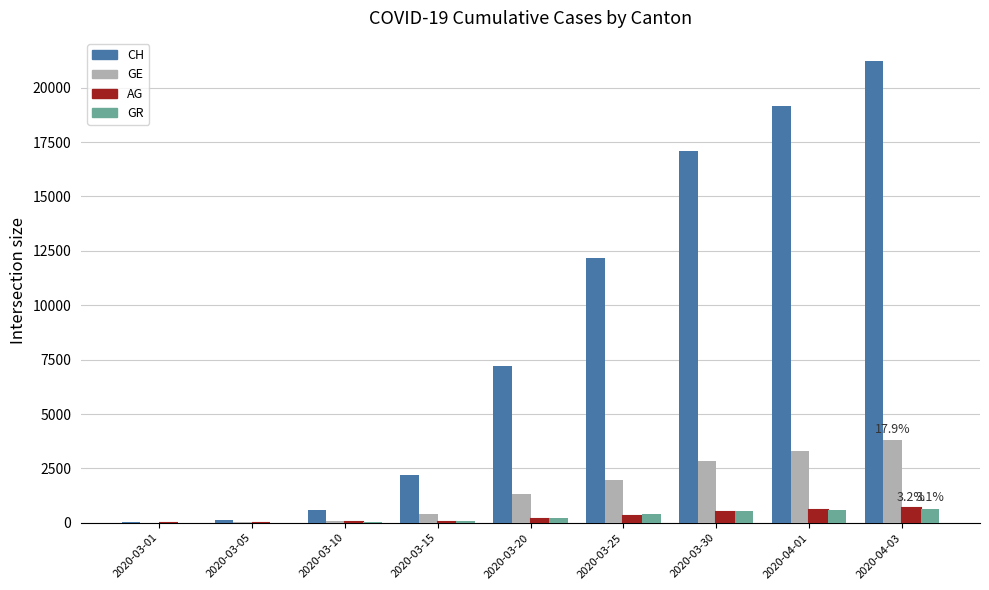

Which series has the largest total across all categories?

CH